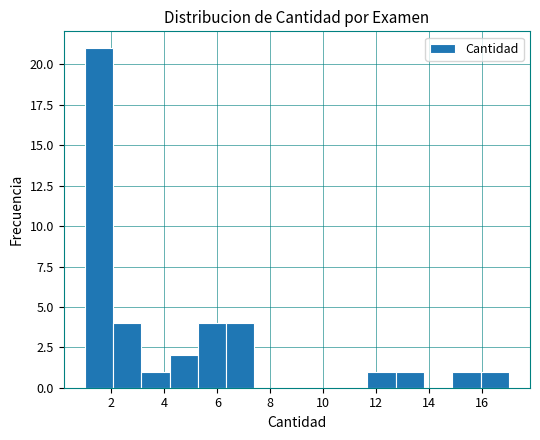

Over which range of the x-axis is the bar tallest?

1.0 to 2.0